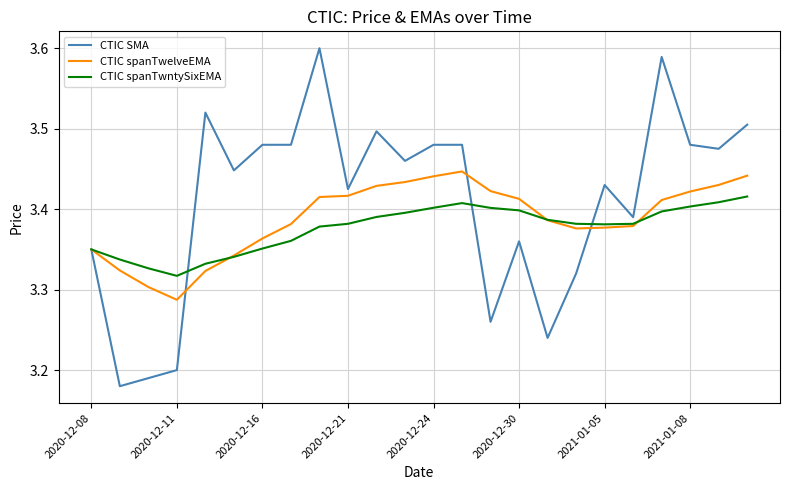

Which series has the largest total across all categories?

CTIC SMA